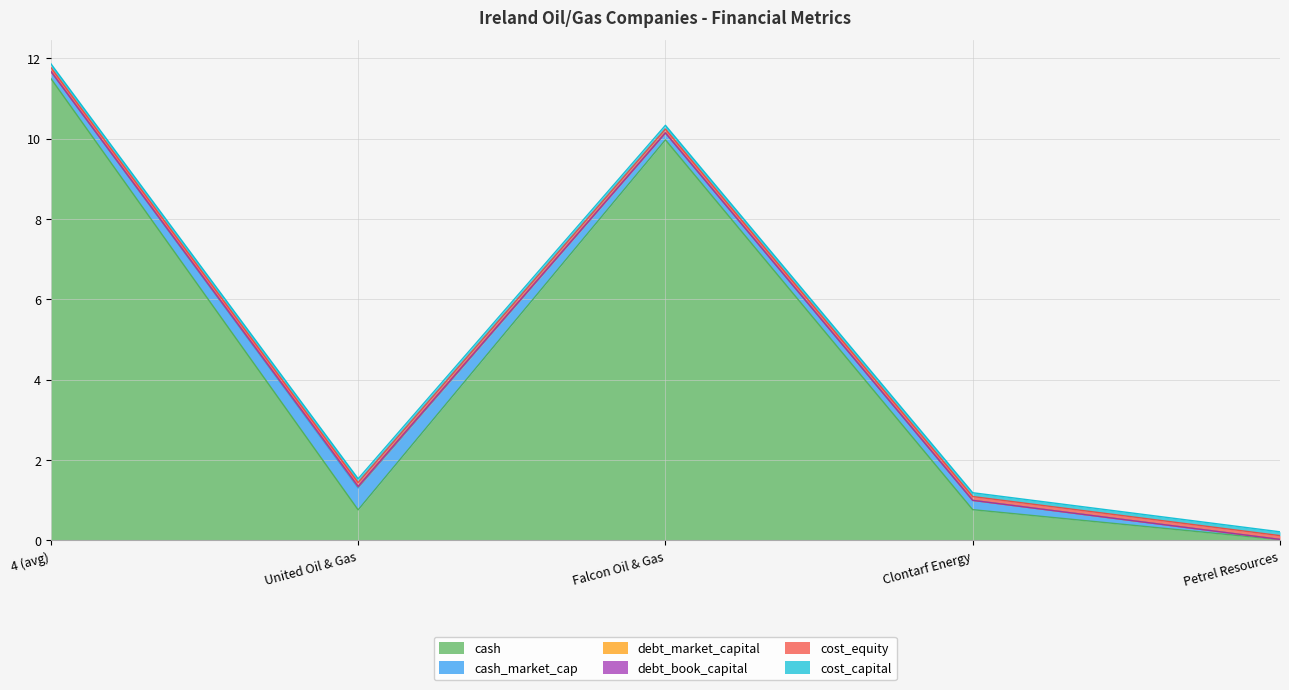

Reading right to left, list all the values displayed in this chart.

cash: Petrel Resources=0.0	Clontarf Energy=0.8	Falcon Oil & Gas=10.0	United Oil & Gas=0.8	4 (avg)=11.5
cash_market_cap: Petrel Resources=0.0	Clontarf Energy=0.2	Falcon Oil & Gas=0.2	United Oil & Gas=0.5	4 (avg)=0.2
debt_market_capital: Petrel Resources=0.0	Clontarf Energy=0.0	Falcon Oil & Gas=0.0	United Oil & Gas=0.0	4 (avg)=0.0
debt_book_capital: Petrel Resources=0.0	Clontarf Energy=0.0	Falcon Oil & Gas=0.0	United Oil & Gas=0.0	4 (avg)=0.0
cost_equity: Petrel Resources=0.1	Clontarf Energy=0.1	Falcon Oil & Gas=0.1	United Oil & Gas=0.1	4 (avg)=0.1
cost_capital: Petrel Resources=0.1	Clontarf Energy=0.1	Falcon Oil & Gas=0.1	United Oil & Gas=0.1	4 (avg)=0.1